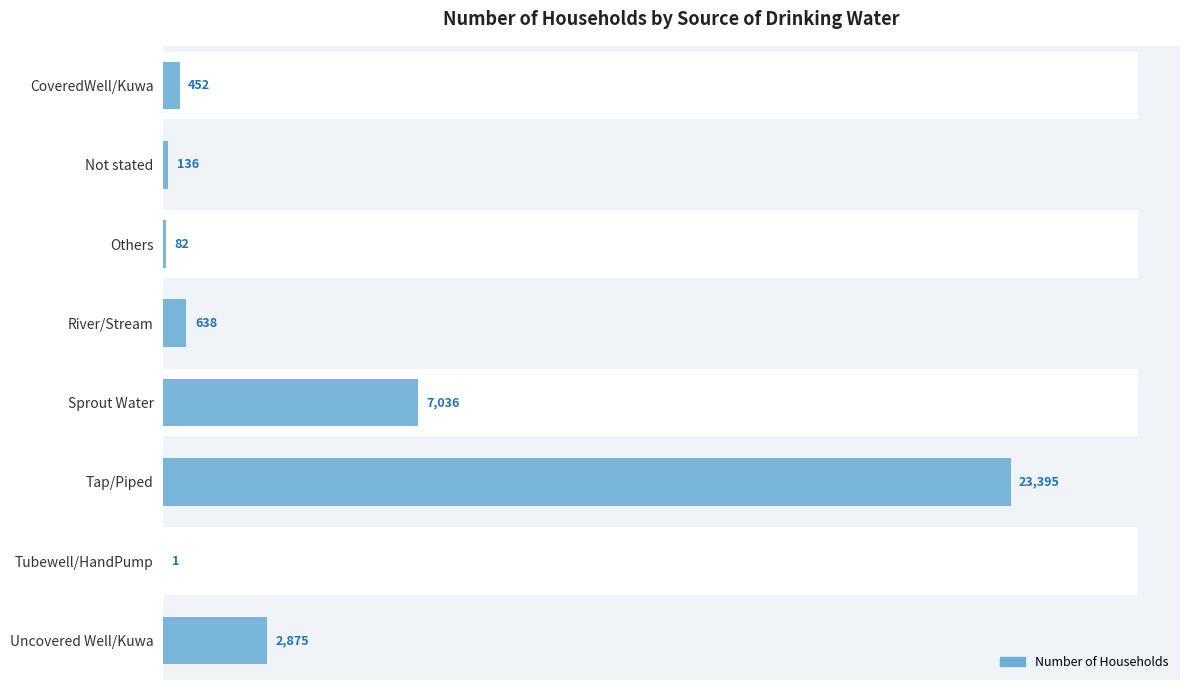

What is the smallest value displayed?

1